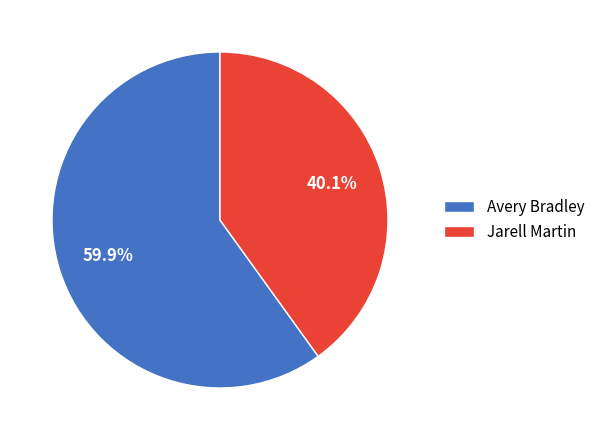

What is the ratio of the value at Avery Bradley to the value at Jarell Martin?

1.5